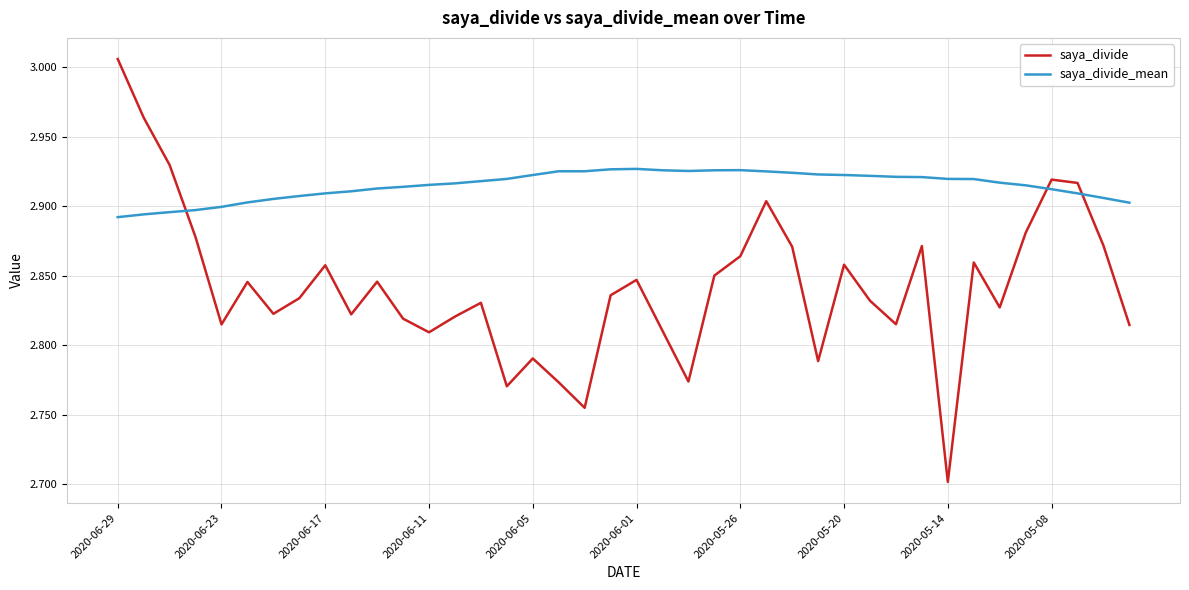

True or false: saya_divide_mean and saya_divide intersect in this chart.

True